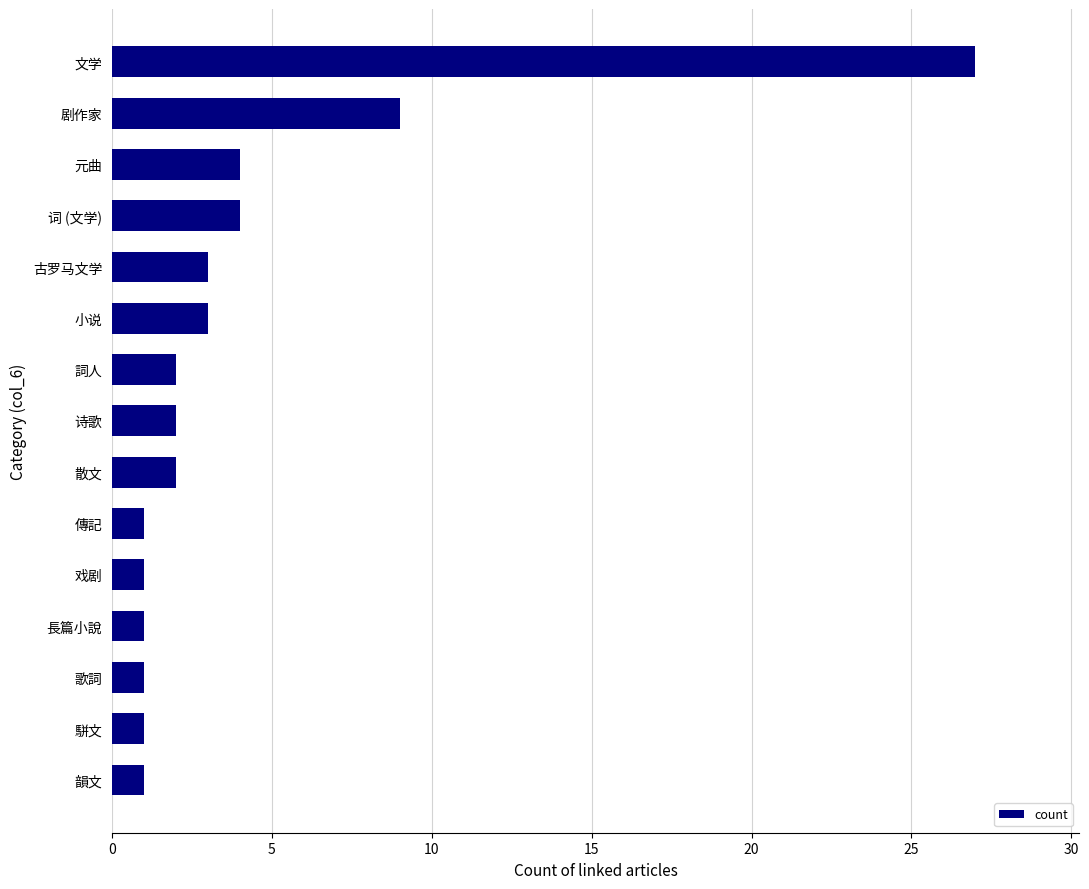

Which label corresponds to the largest value in the chart?

文学